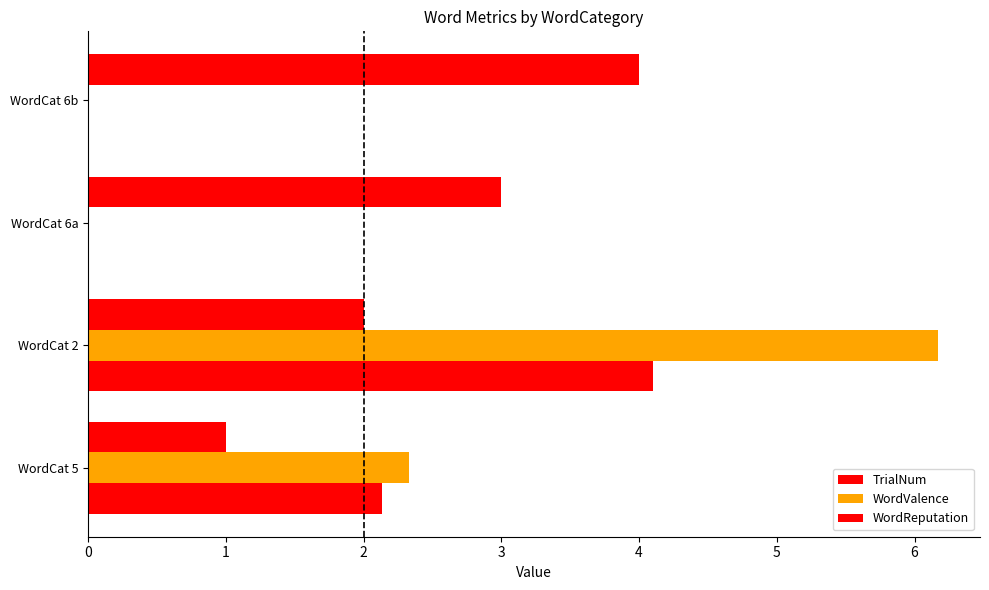

Reading left to right, list all the values displayed in this chart.

TrialNum: 1.0	2.0	3.0	4.0
WordValence: 2.3	6.2	0.0	0.0
WordReputation: 2.1	4.1	0.0	0.0